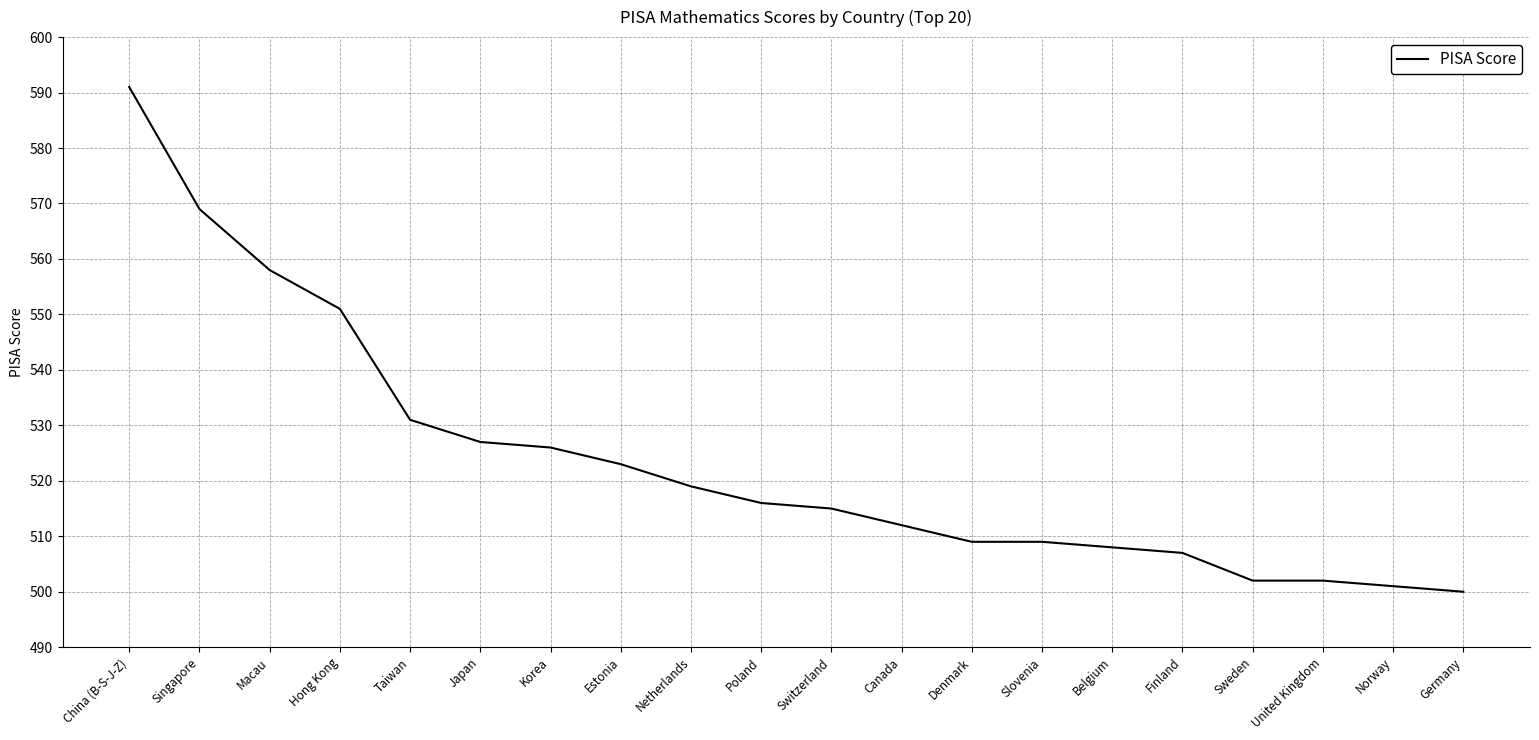

The chart shows a value of 751 at Denmark. True or false?

False